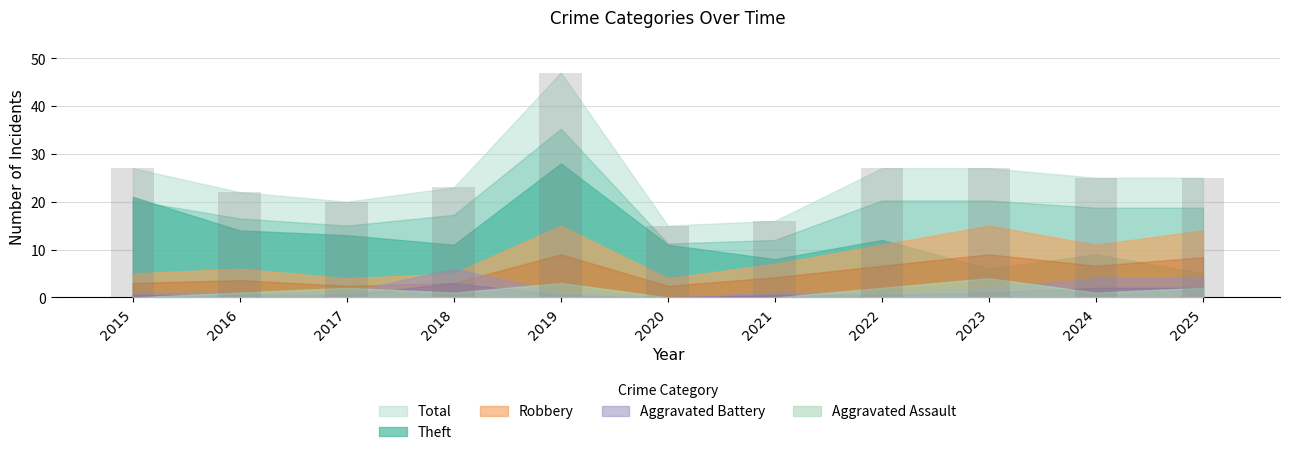

What is the sum of all values?

274